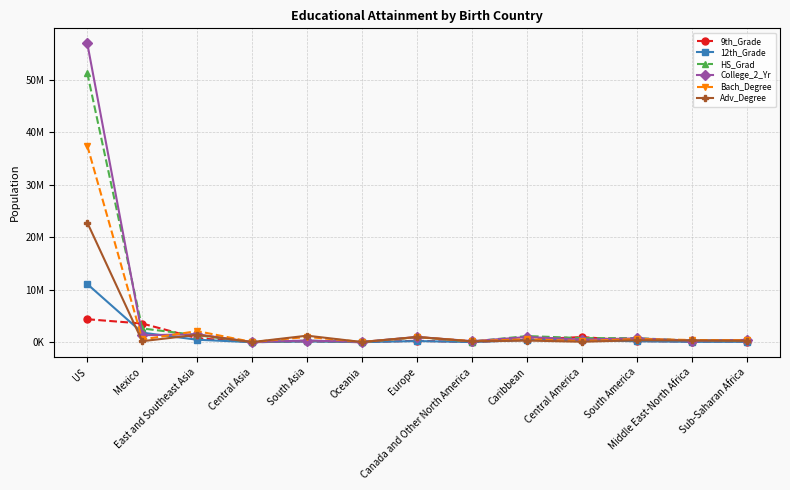

Is this an area chart (filled region under the line)?

No